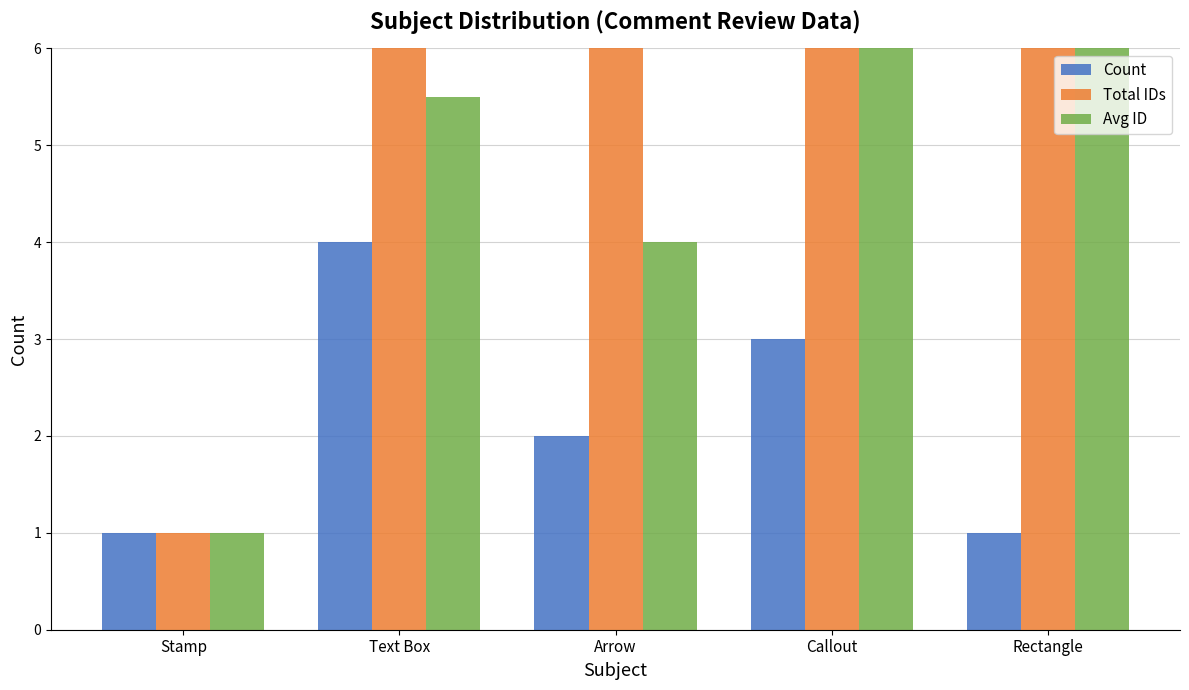

What are all the series names shown in the legend?

Count, Total IDs, Avg ID